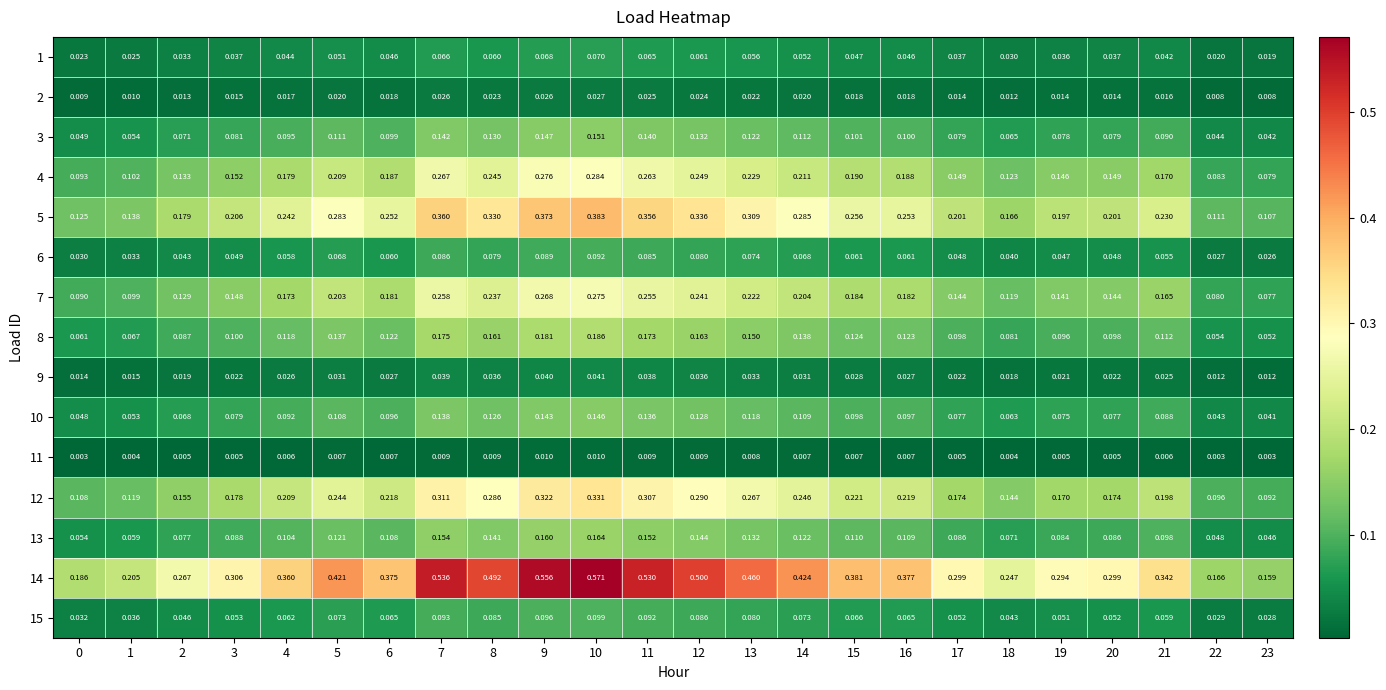

Is the value of 14 at 1 greater than the value of 8 at 1?

Yes